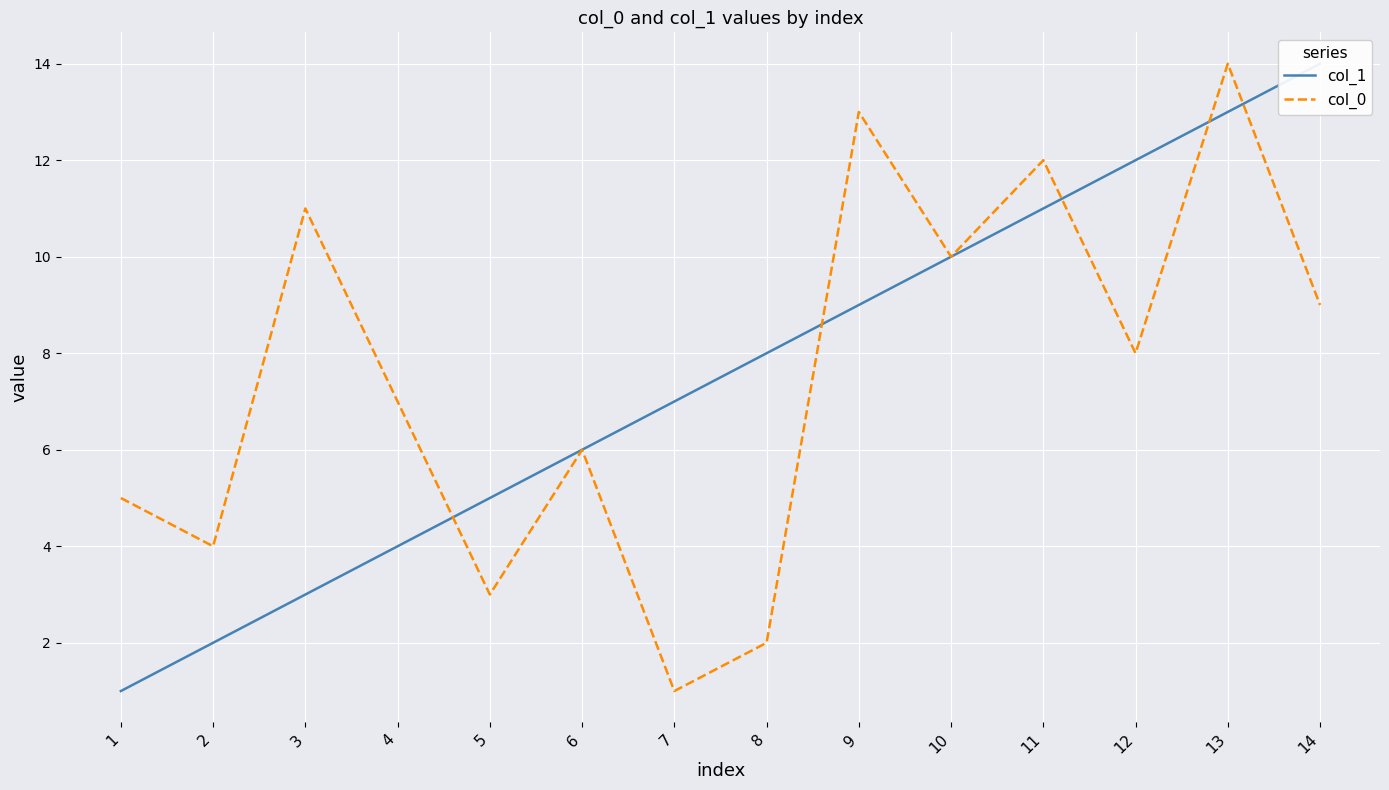

What is the approximate value of col_0 at 12?

8